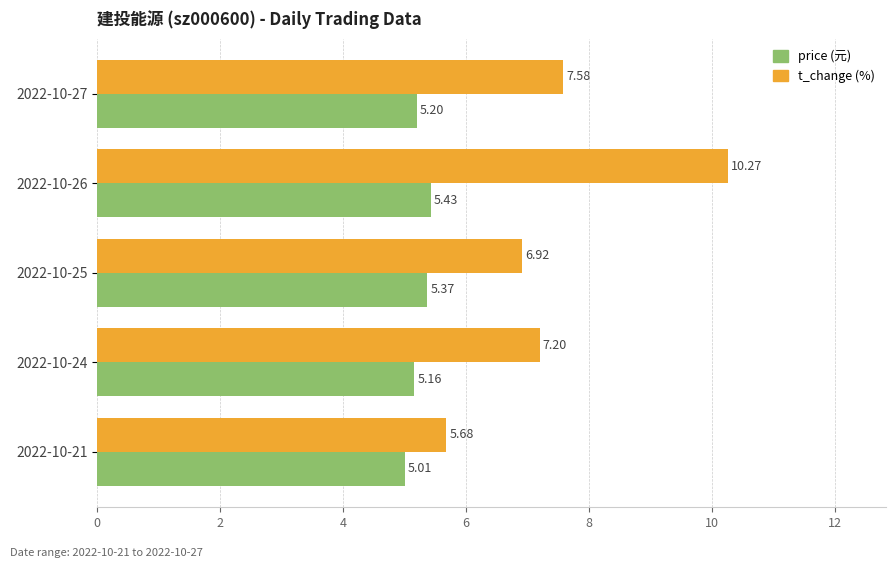

At which category is the sum across all series the highest?

2022-10-26